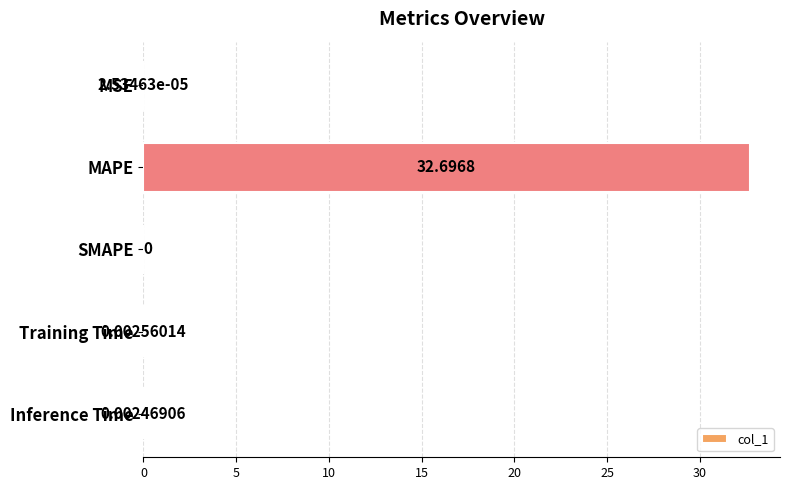

Count the number of values greater than 0.

4